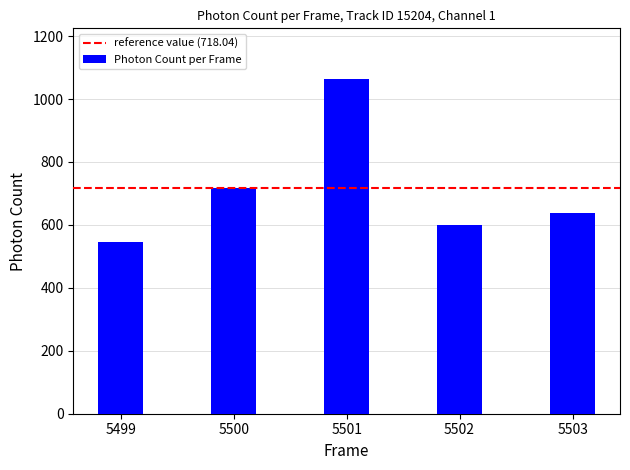

Approximately how many times larger is the value at 5499 compared to 5503?

0.9